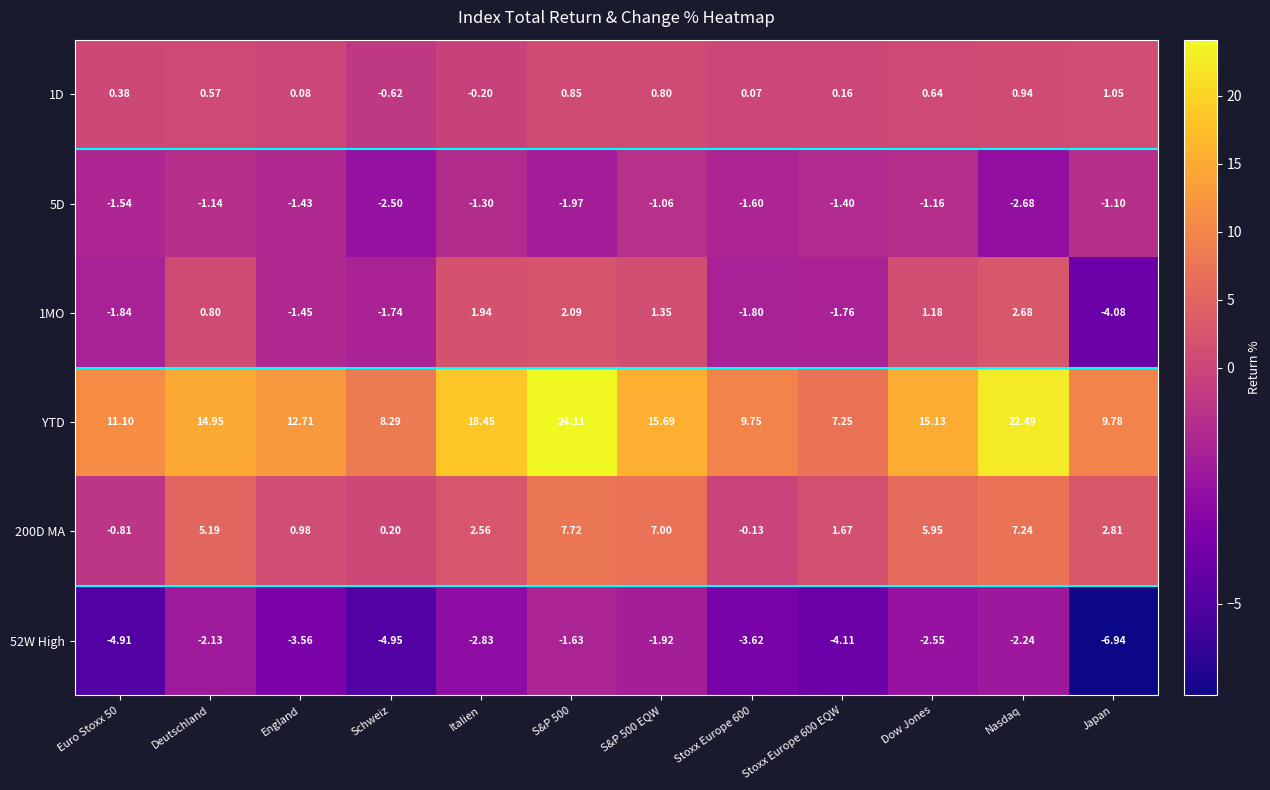

Which series has the largest total across all categories?

YTD